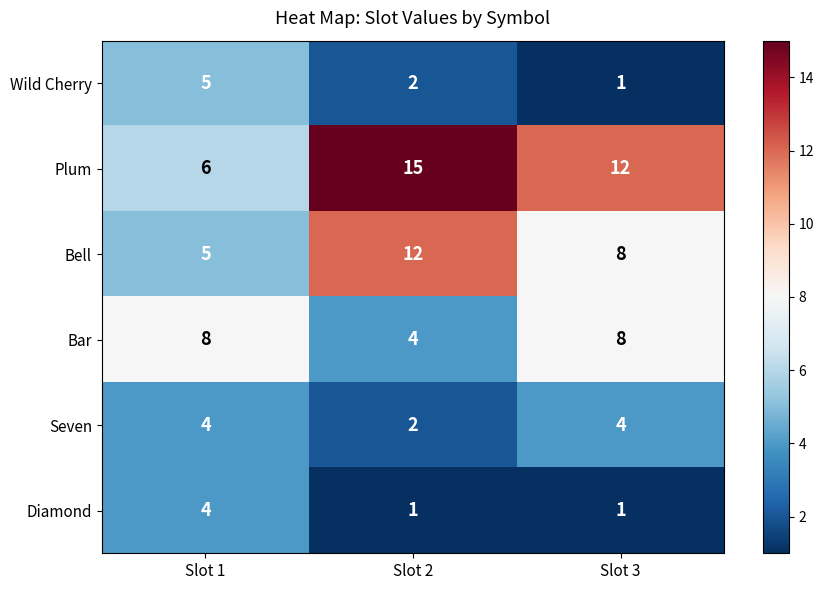

What is the total value across all series at Slot 2?

36